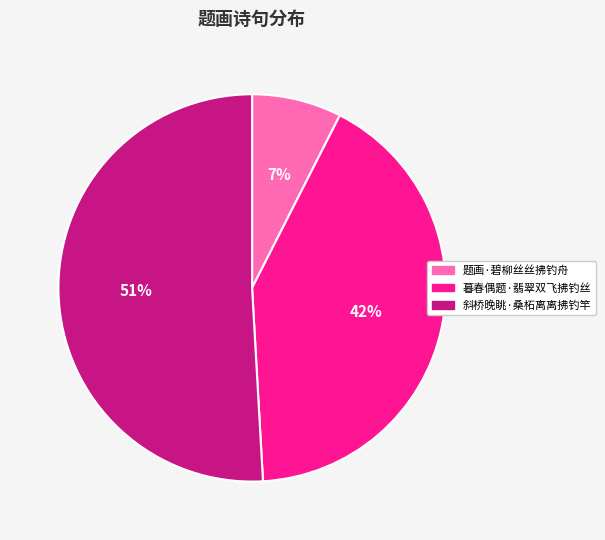

Is it true that 斜桥晚眺·桑柘离离拂钓竿 is 51% of the pie?

True